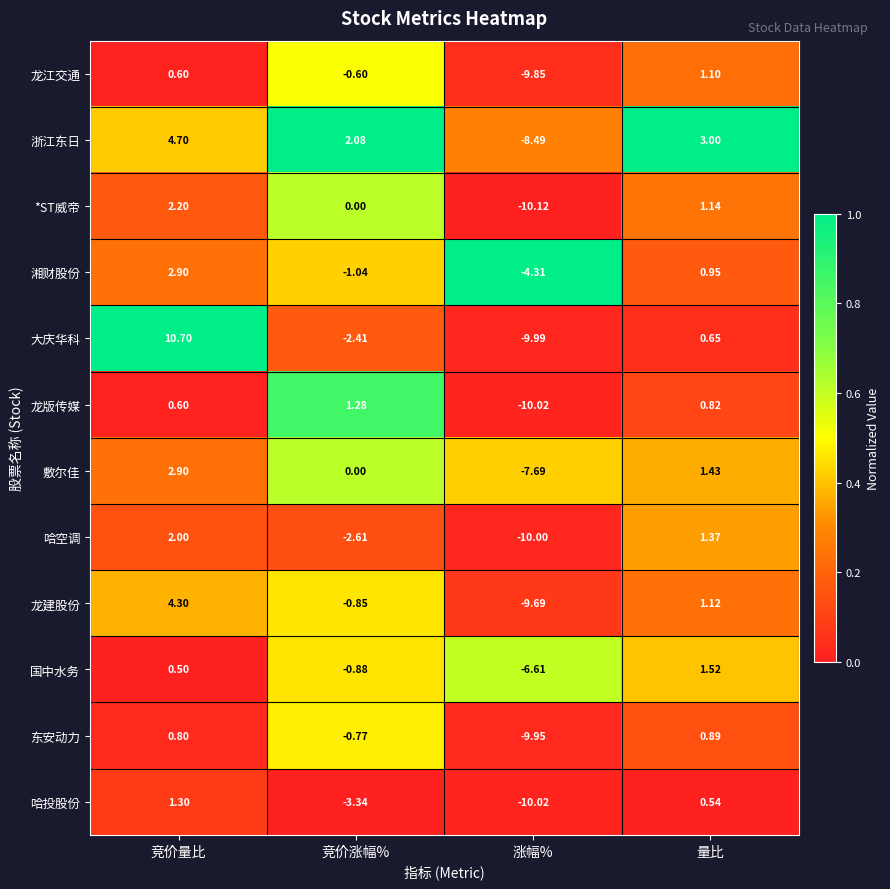

Which series has the largest total across all categories?

浙江东日